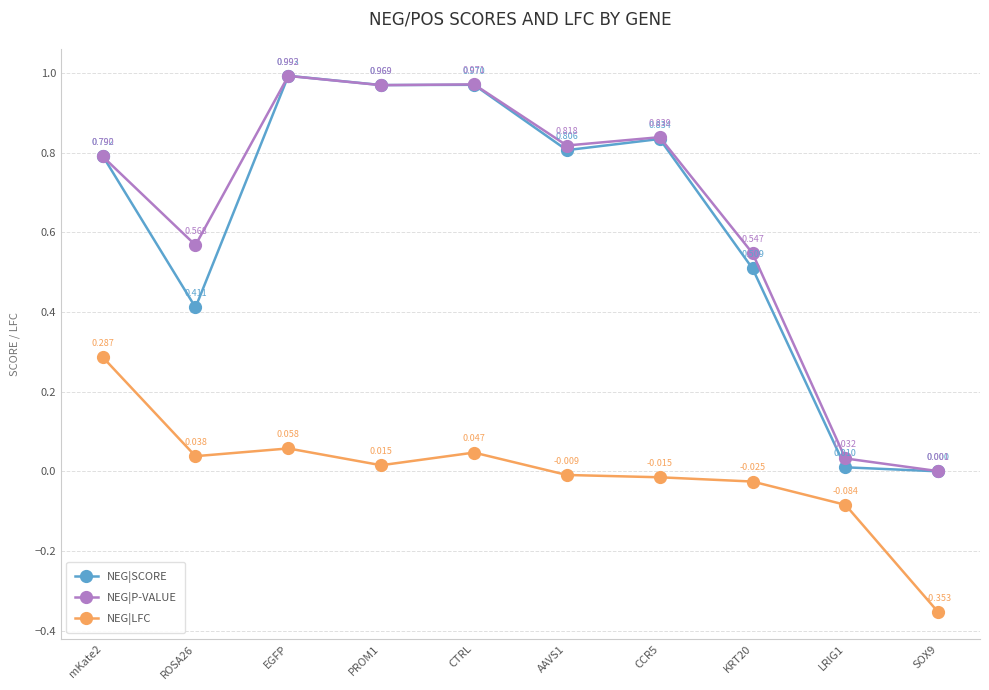

At which category does the chart reach its peak across all series?

EGFP